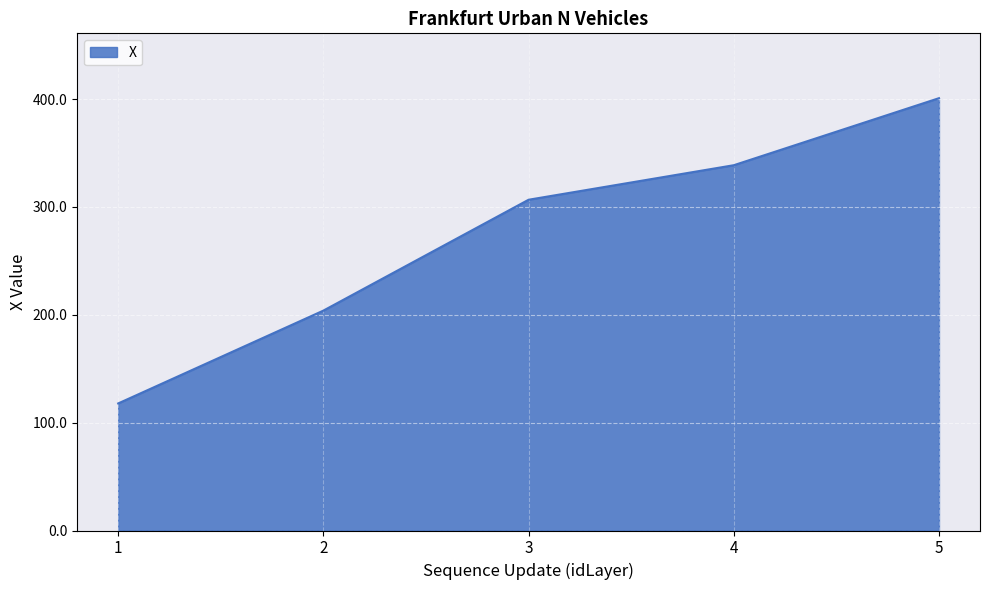

Does the chart have visible grid lines?

Yes